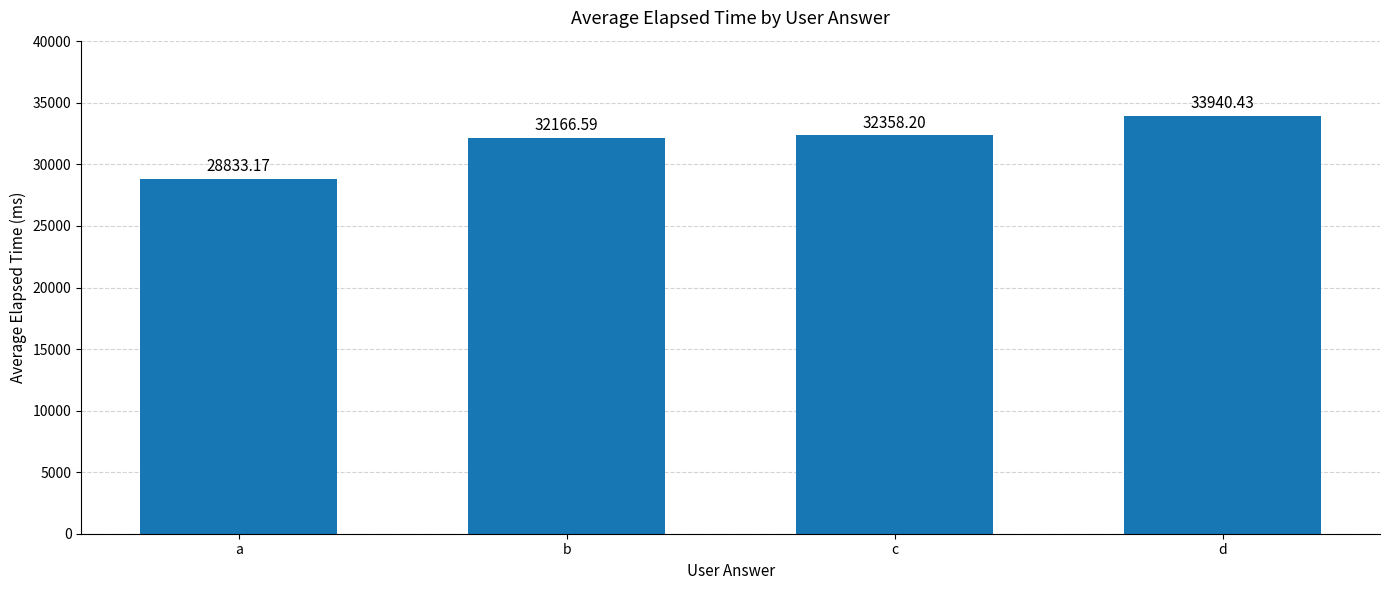

What is the maximum value shown in the chart?

33940.4